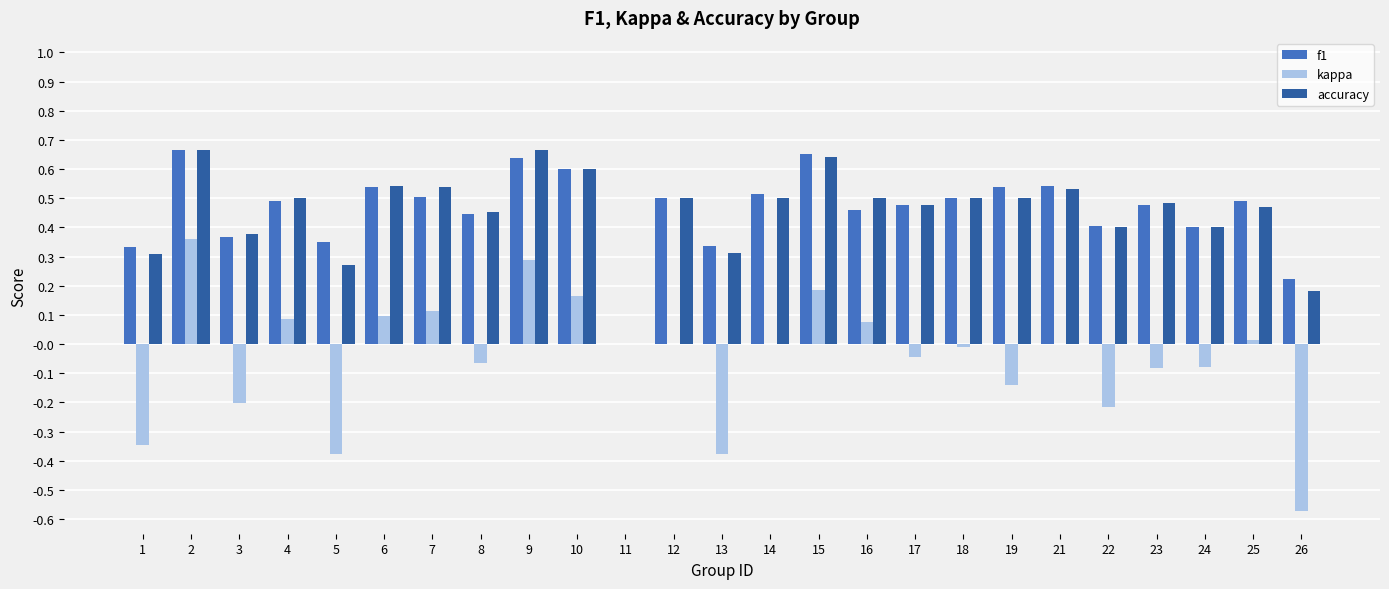

Between 9 and 13, which series saw the biggest shift?

kappa